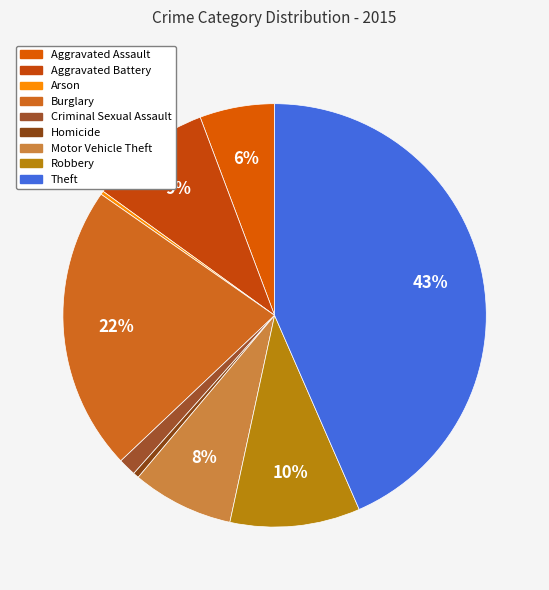

Which slice is the smallest?

Arson